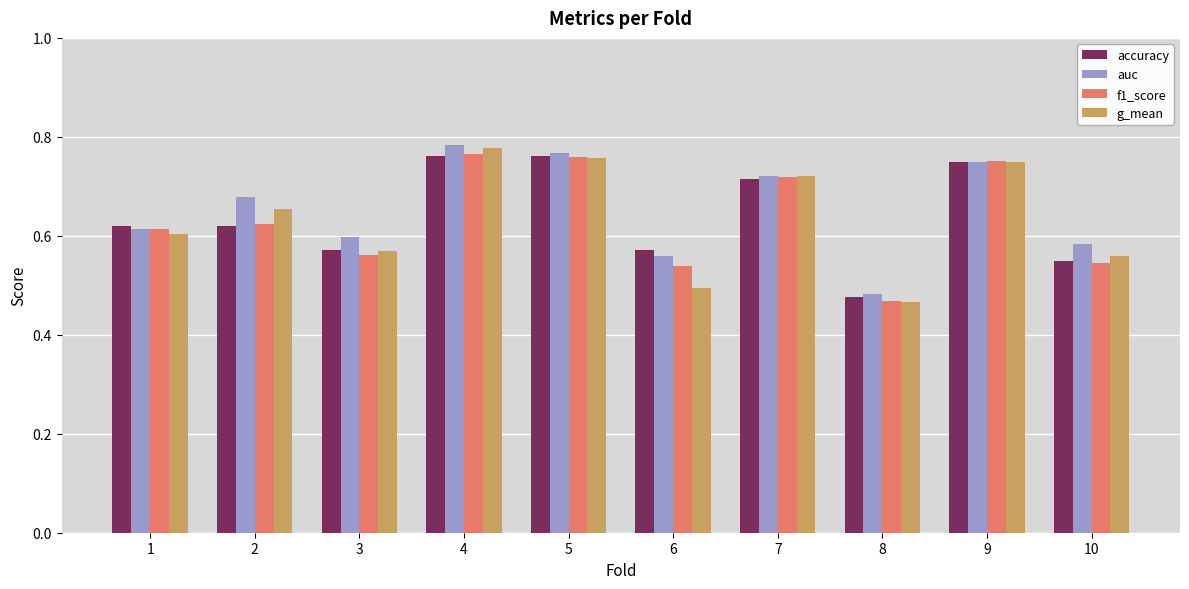

Is it true that f1_score equals 0.8 at 3?

False